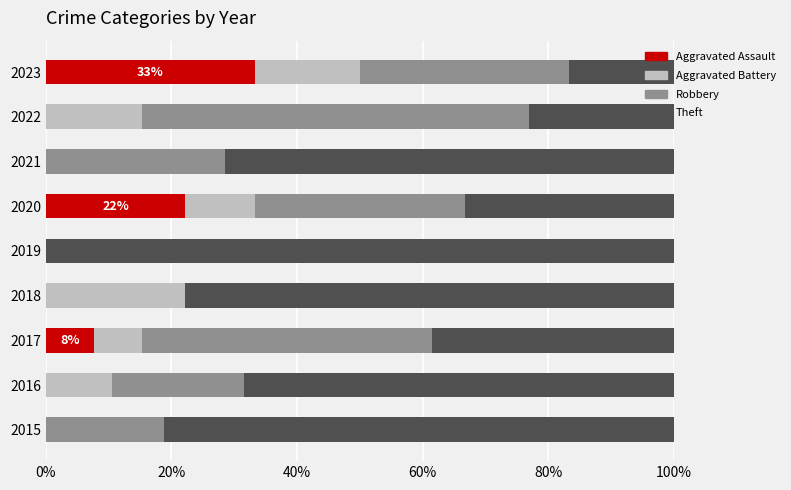

What is the sum of all Aggravated Assault values?

63.2